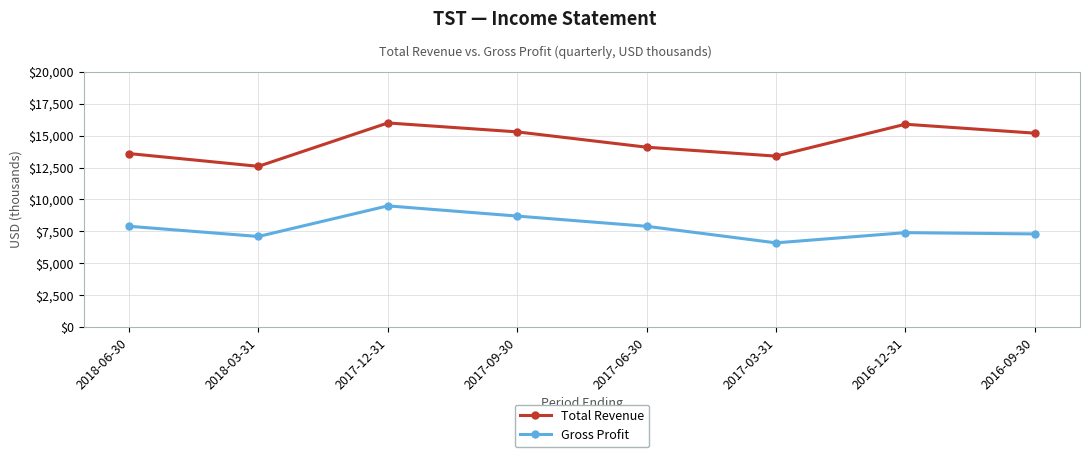

What is the minimum value shown in the chart?

6600